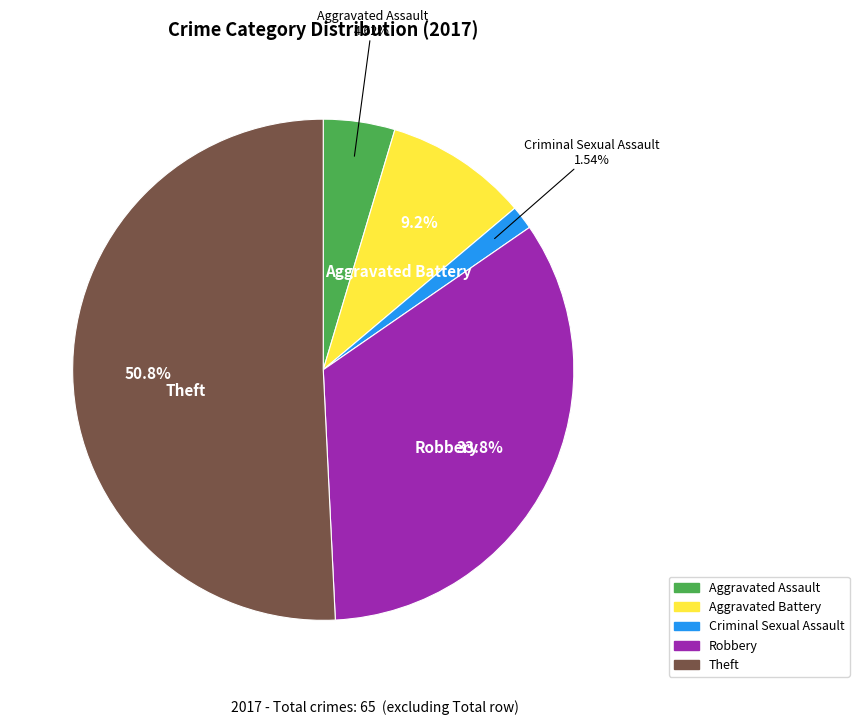

Is there a majority slice in this chart?

Yes